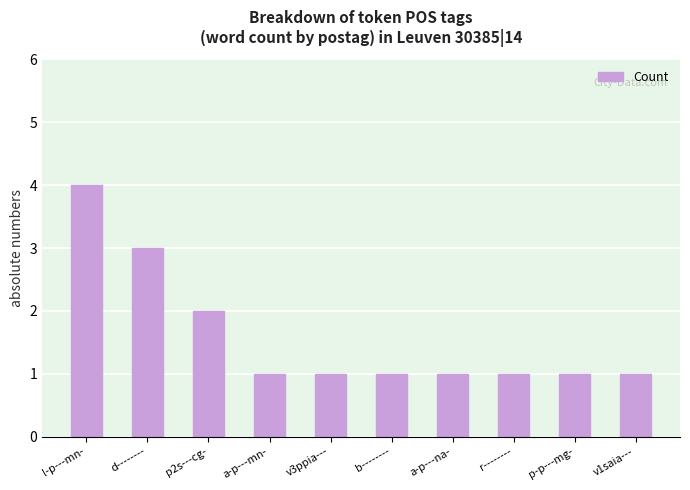

What position from the left is r--------?

8